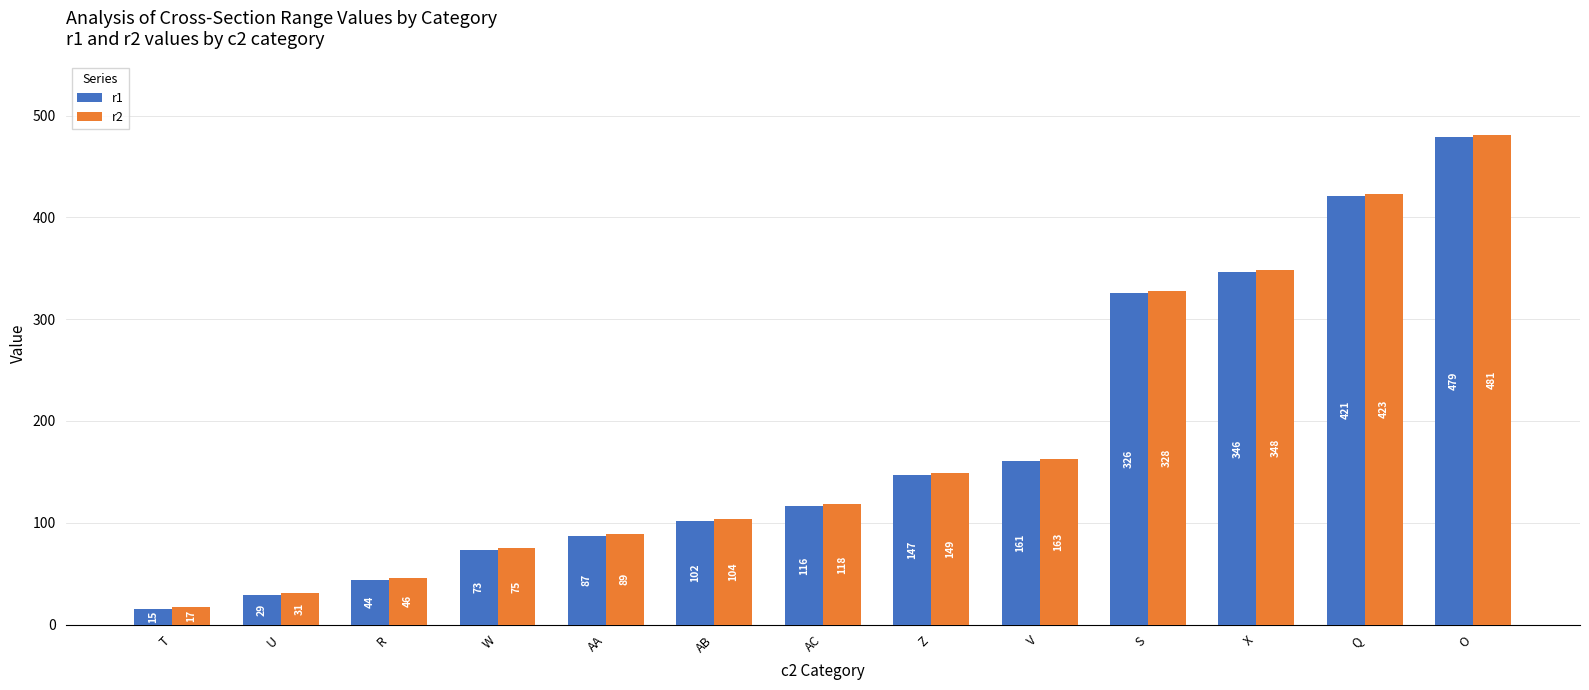

How many bars are there in each group?

2